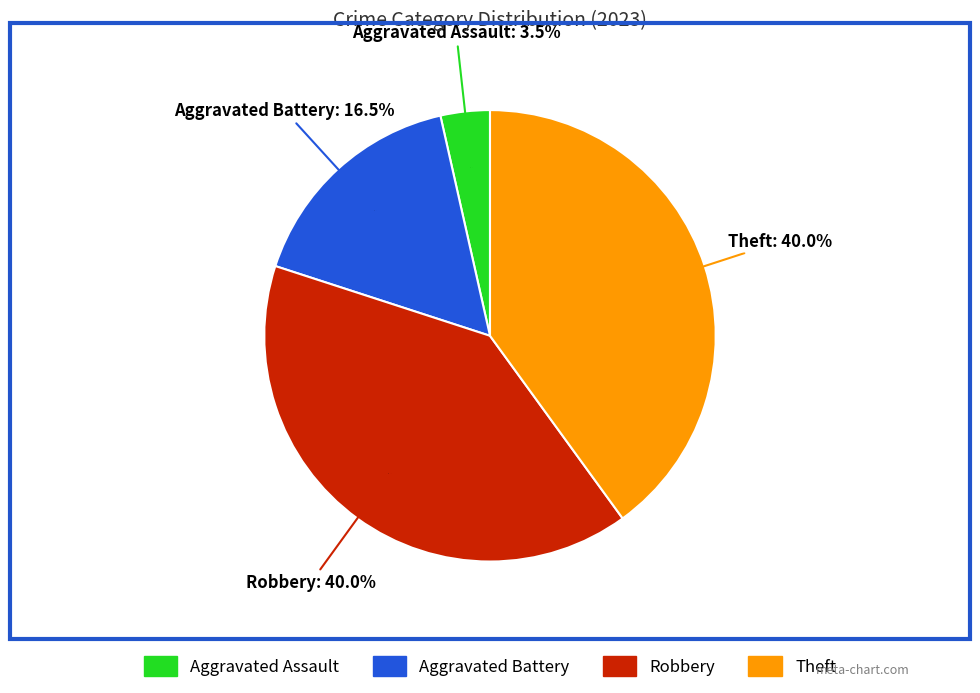

To the nearest percent, what is the difference between the Aggravated Battery and Aggravated Assault slice percentages?

13%